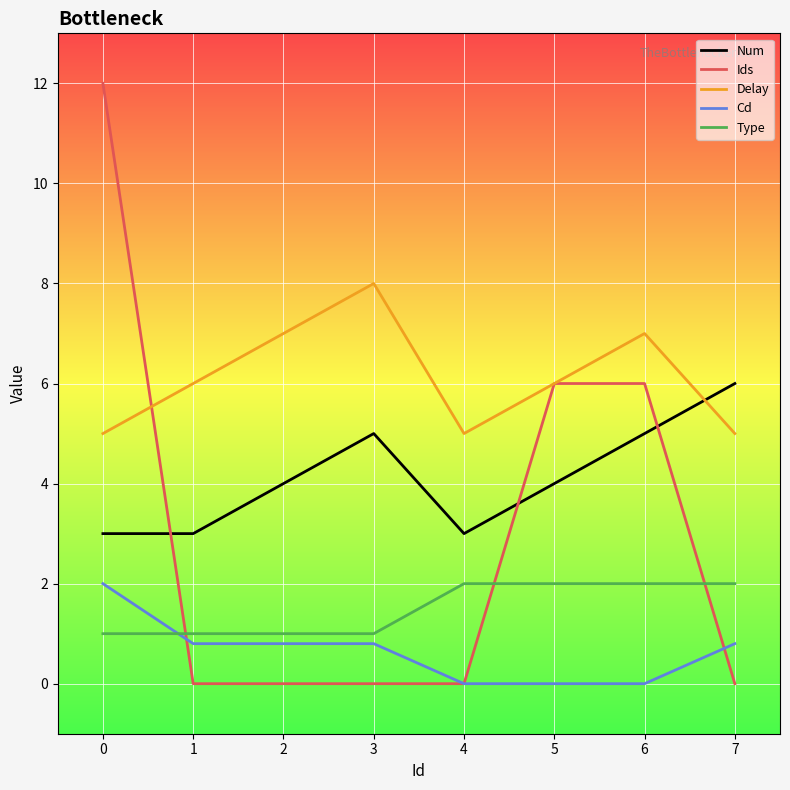

The Num series shows 2.2 at 2. True or false?

False